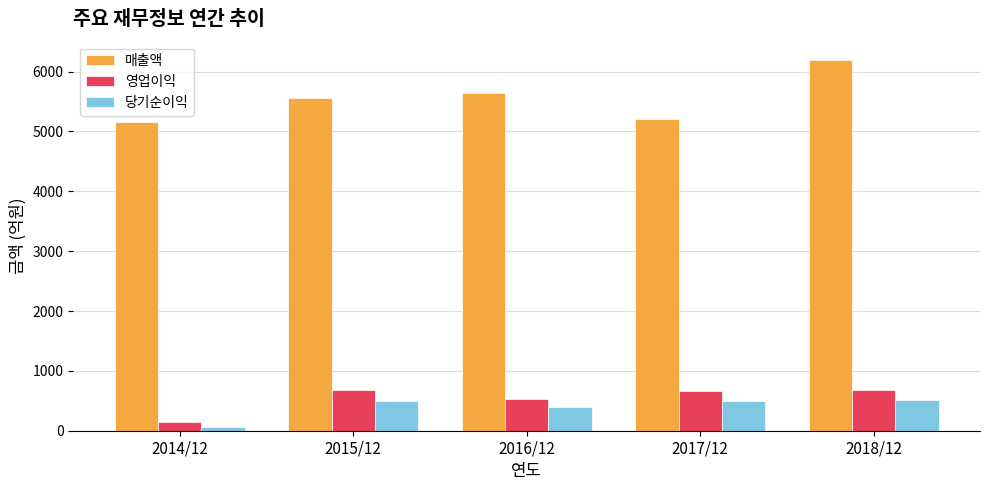

Rank the categories by 매출액 value from lowest to highest.

2014/12, 2017/12, 2015/12, 2016/12, 2018/12